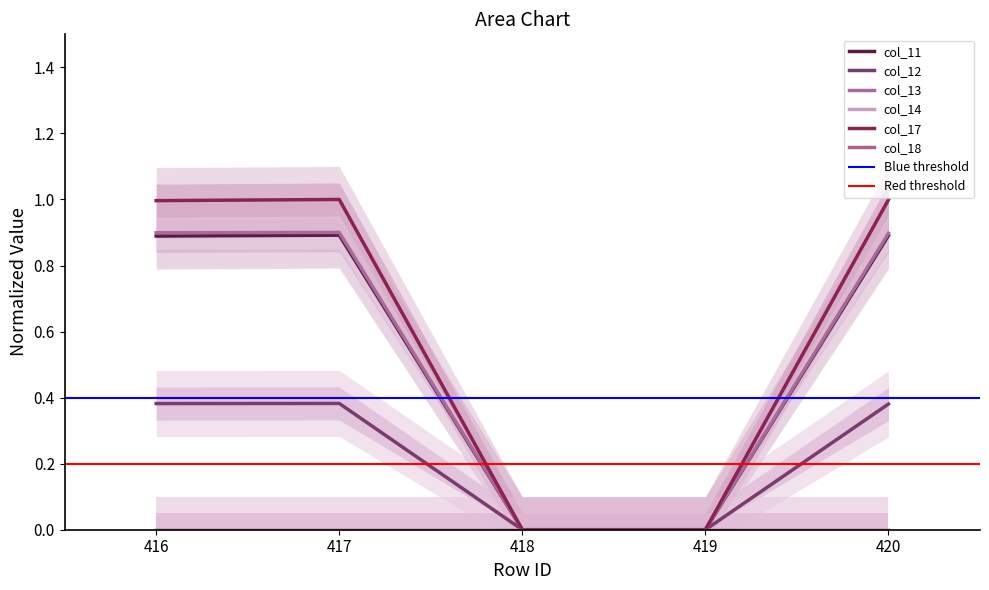

True or false: col_11 has more than 1 interior local peaks.

False